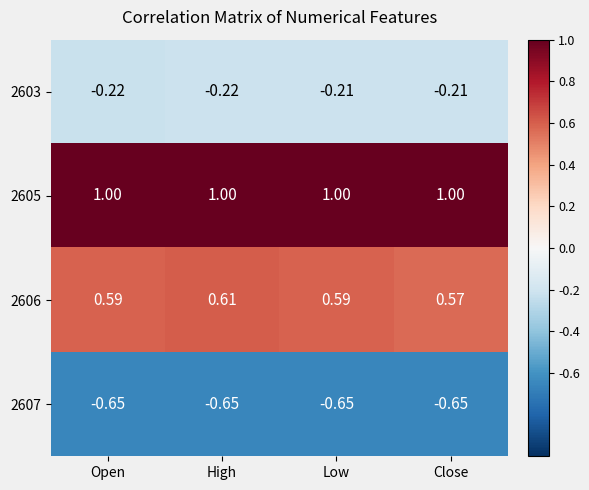

At which label does 2606 reach its peak?

High